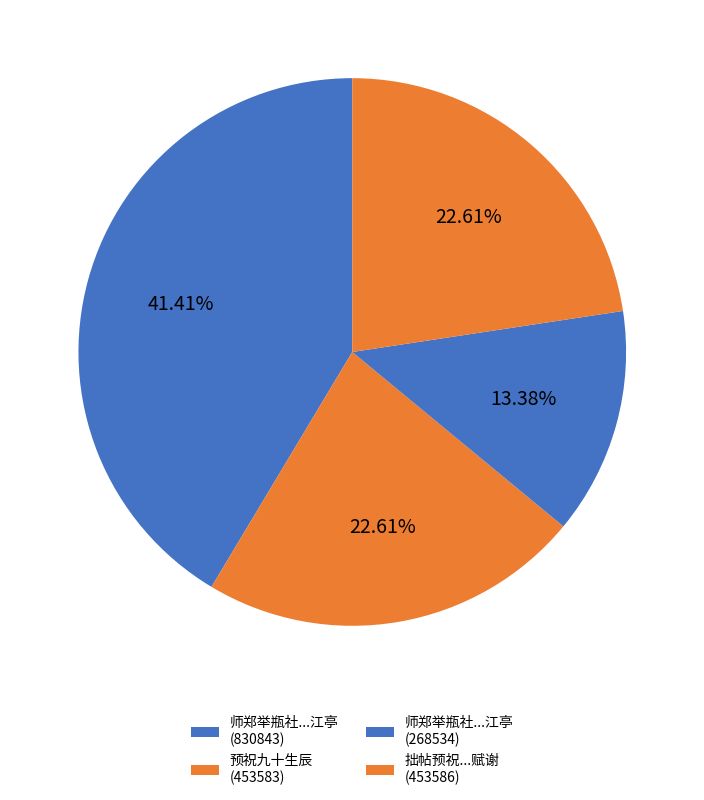

Rank the categories by value from highest to lowest.

师郑举瓶社以四月二十七日为松禅先师作九十生辰招同人集江亭感此奉呈 (830843), 拙帖预祝九十生辰本戏言蒙网友纷致祝贺赋谢 (453586), 预祝九十生辰 (453583), 师郑举瓶社以四月二十七日为松禅先师作九十生辰招同人集江亭感此奉呈 (268534)